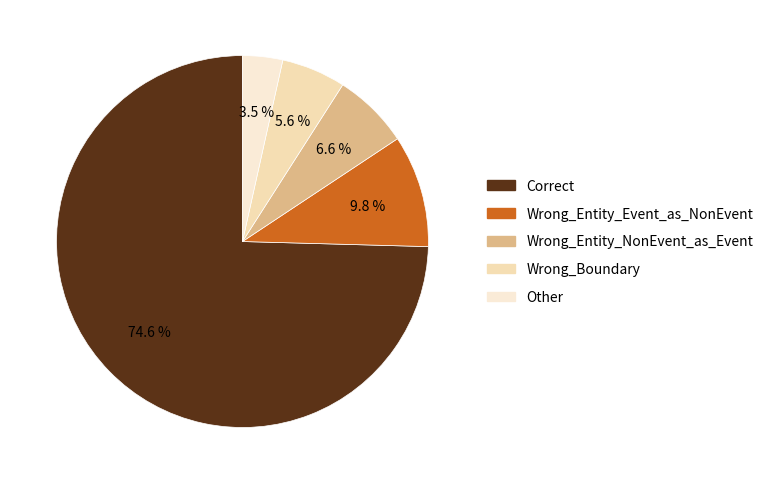

What percentage is NOT represented by Wrong_Boundary?

94.4%